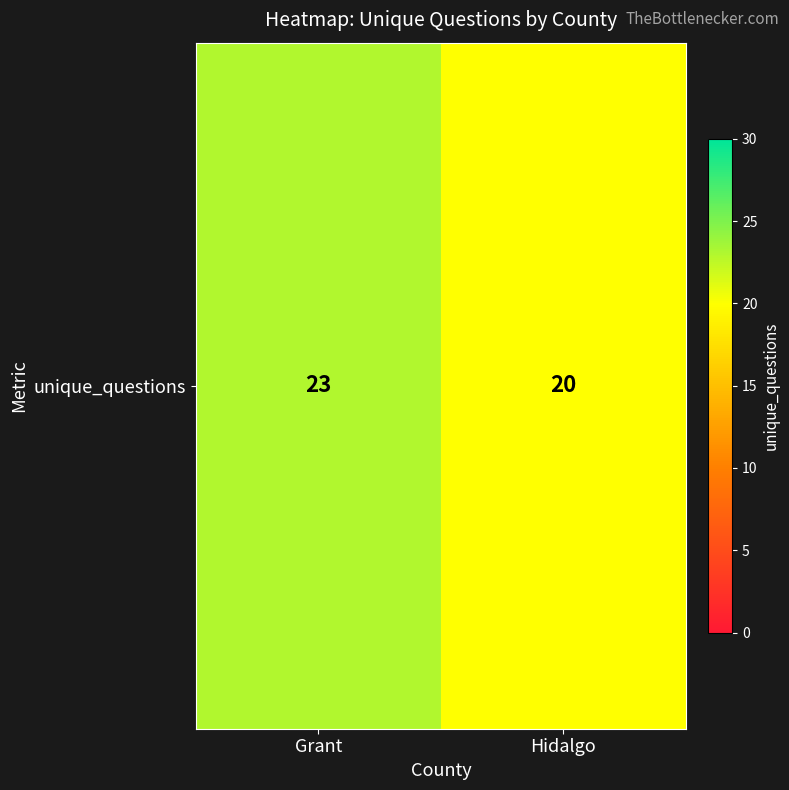

At which category does the chart reach its minimum across all series?

Hidalgo